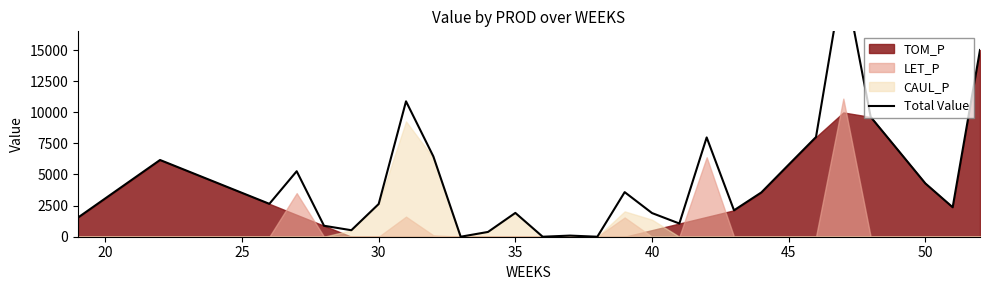

Reading left to right, what are all the values shown in this chart?

1541.0	3082.0	4623.1	6164.1	5283.5	4402.9	3522.3	2641.8	5261.1	880.6	521.8	2629.3	10877.3	6452.2	0.0	384.6	1913.9	0.0	90.1	0.0	3581.8	1901.1	1061.3	7976.7	2122.6	3557.2	5787.4	8008.2	21076.3	9623.0	6957.1	4283.9	2366.8	15000.0